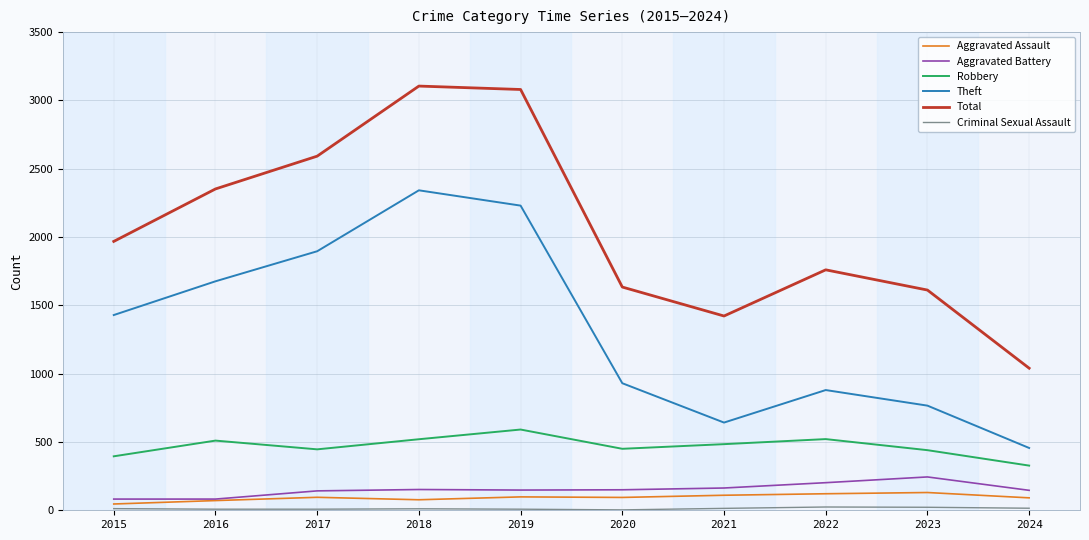

True or false: Total has a value of 209 at 2024.

False